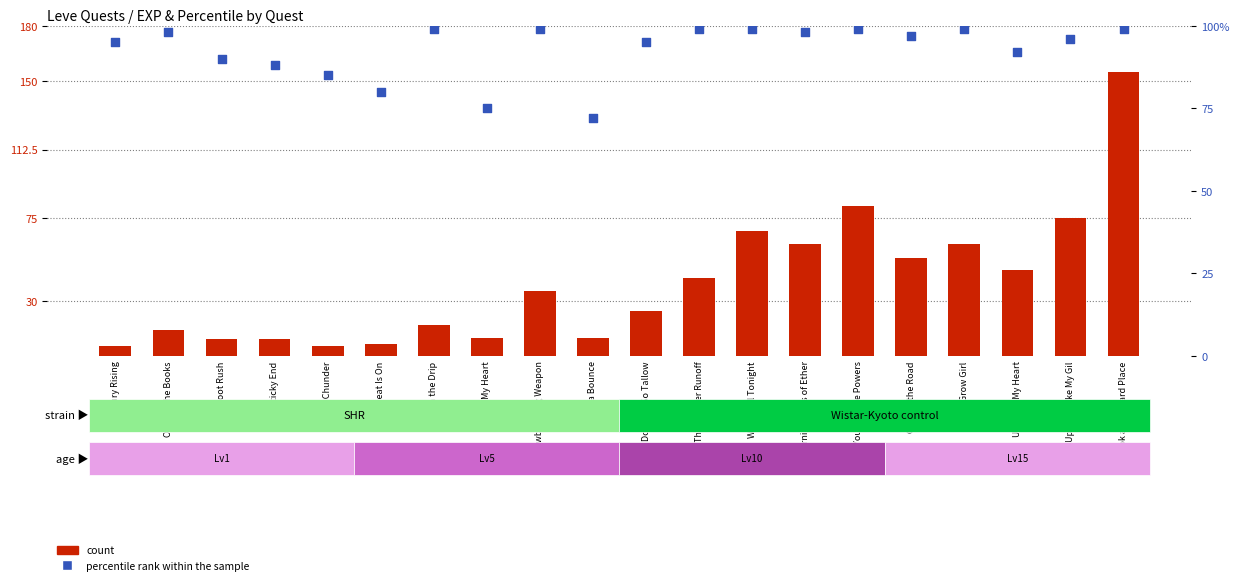

Which series reaches the maximum Y coordinate?

count